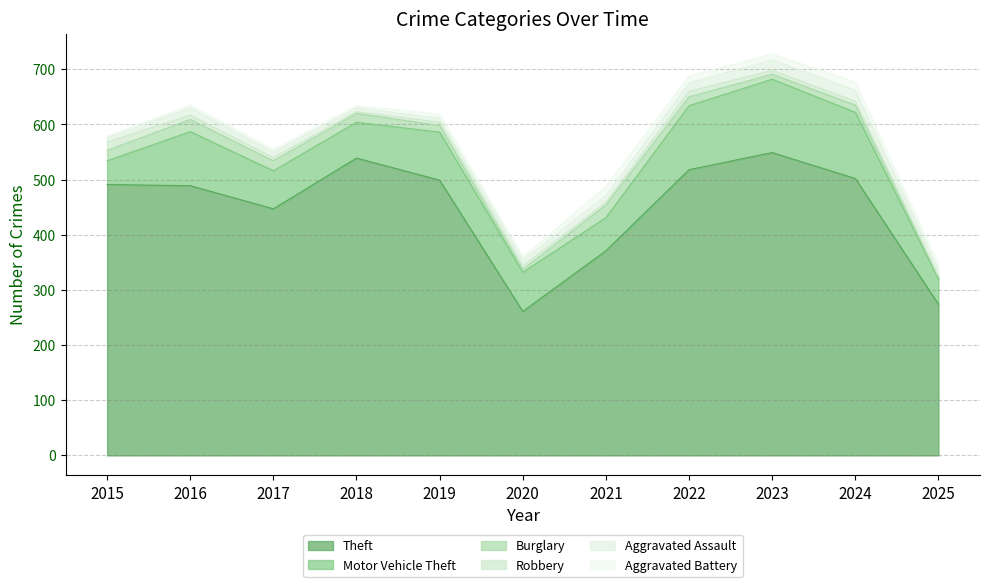

Between 2017 and 2020, which is larger?

2017